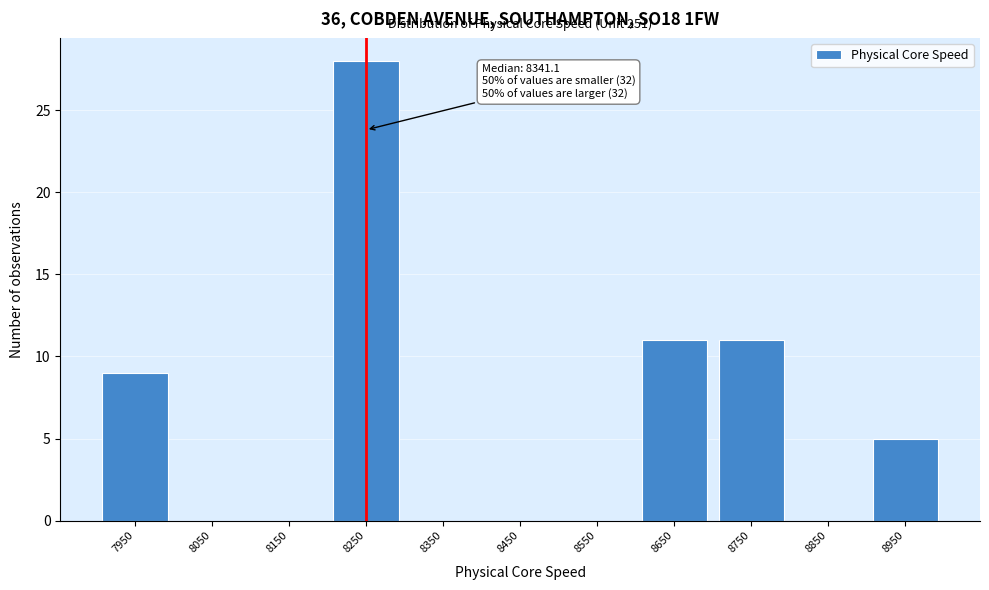

Reading right to left, extract all data points from this chart.

8950=5	8850=0	8750=11	8650=11	8550=0	8450=0	8350=0	8250=28	8150=0	8050=0	7950=9